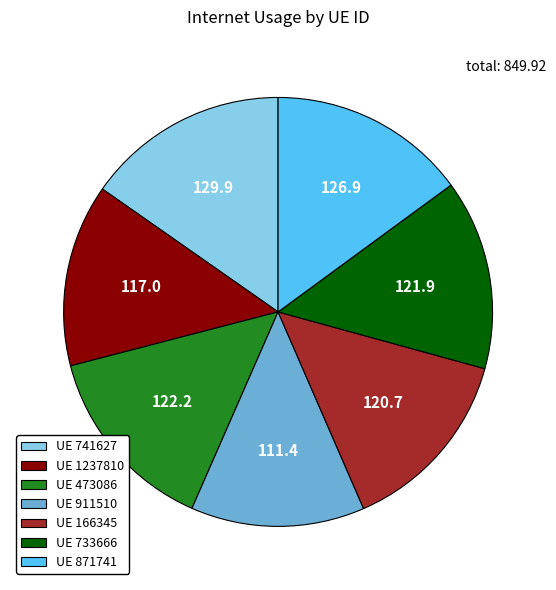

The UE 473086 slice represents 14% of the pie. True or false?

True